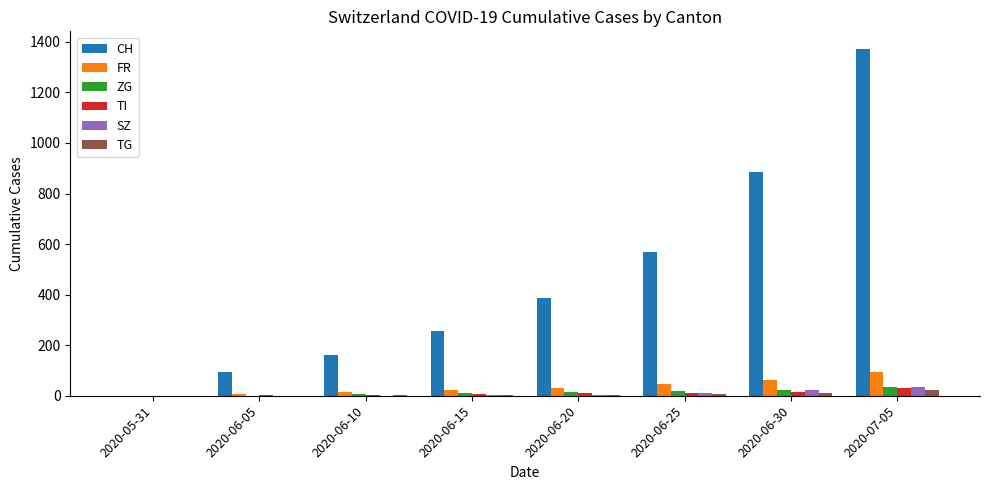

At which category is the sum across all series the highest?

2020-07-05